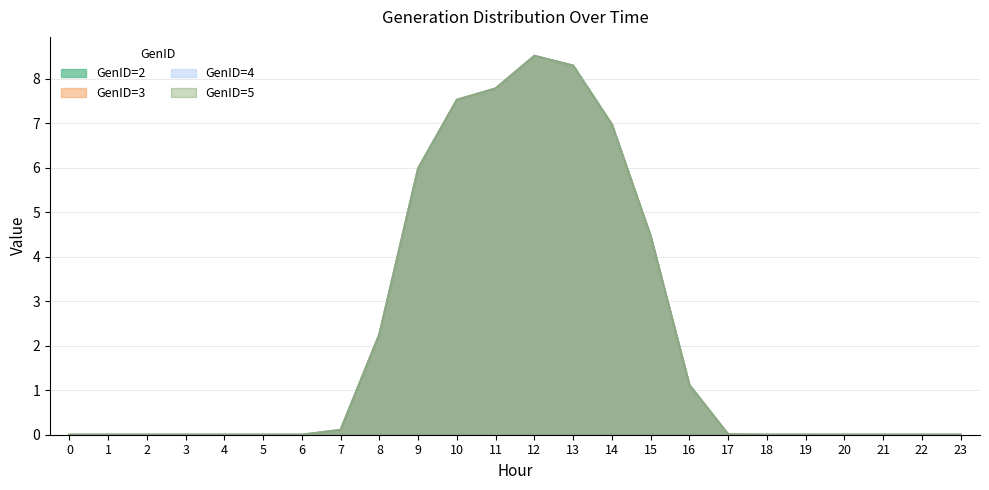

Rank the categories by GenID=3 value from highest to lowest.

12, 13, 11, 10, 14, 9, 15, 8, 16, 7, 17, 18, 19, 2, 0, 1, 3, 4, 5, 6, 20, 21, 22, 23